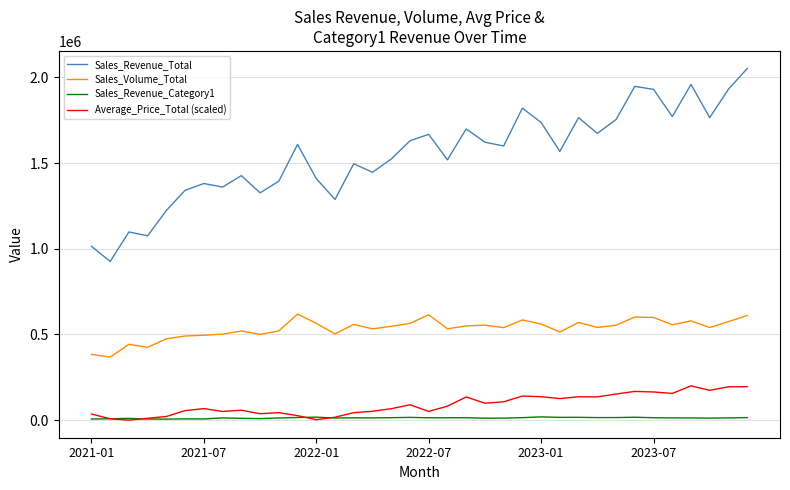

True or false: Sales_Revenue_Total and Sales_Revenue_Category1 intersect in this chart.

False